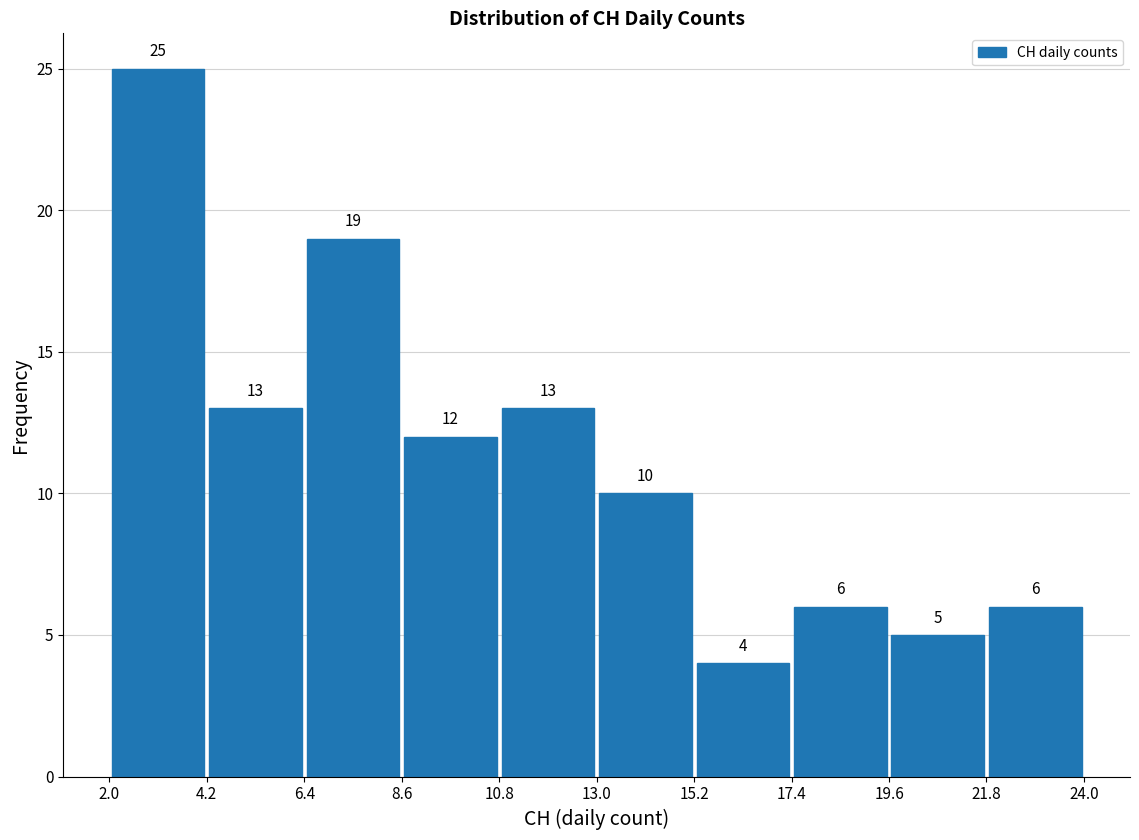

What is the height of the bar covering 8.6 to 10.8 on the x-axis?

12